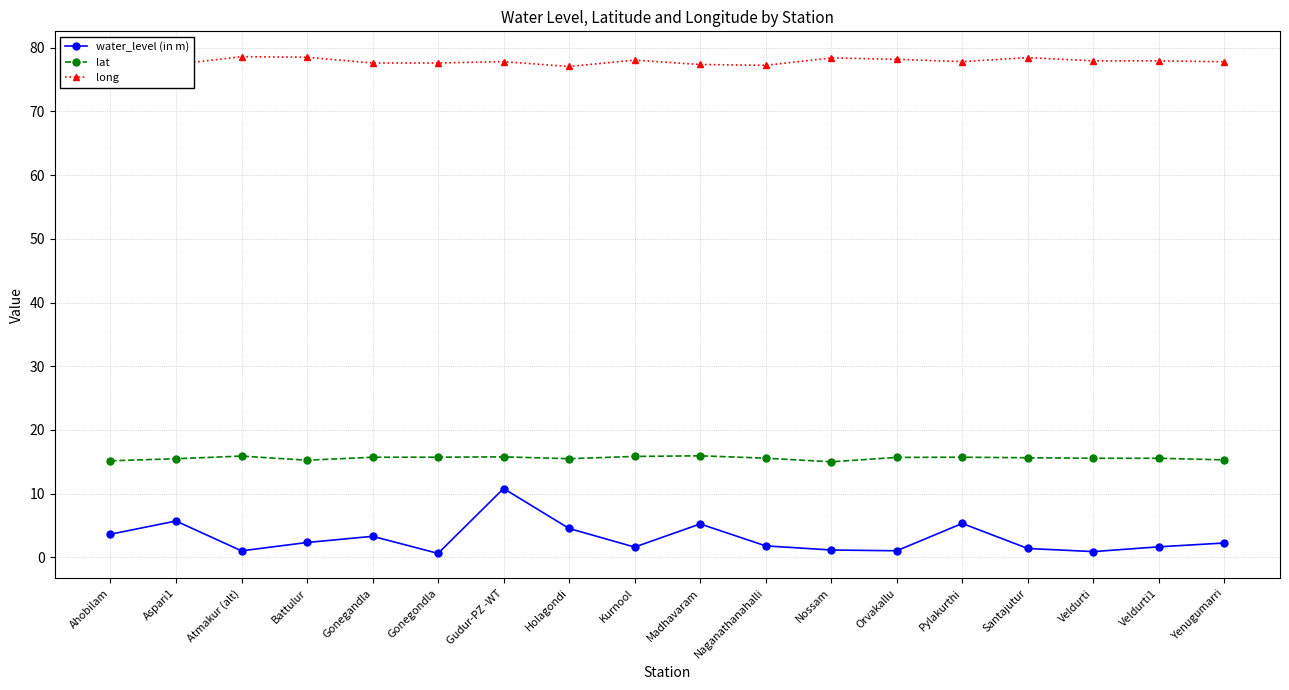

True or false: water_level (in m) and lat cross at least once.

False